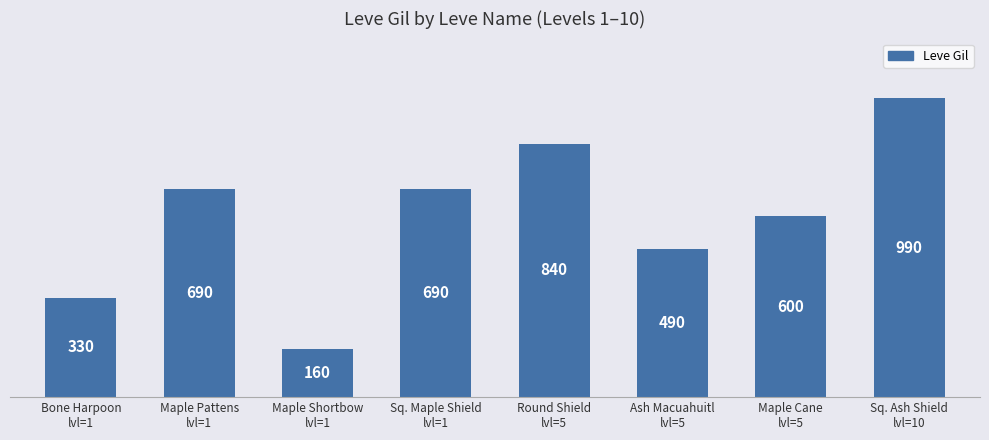

What is the average value?

599